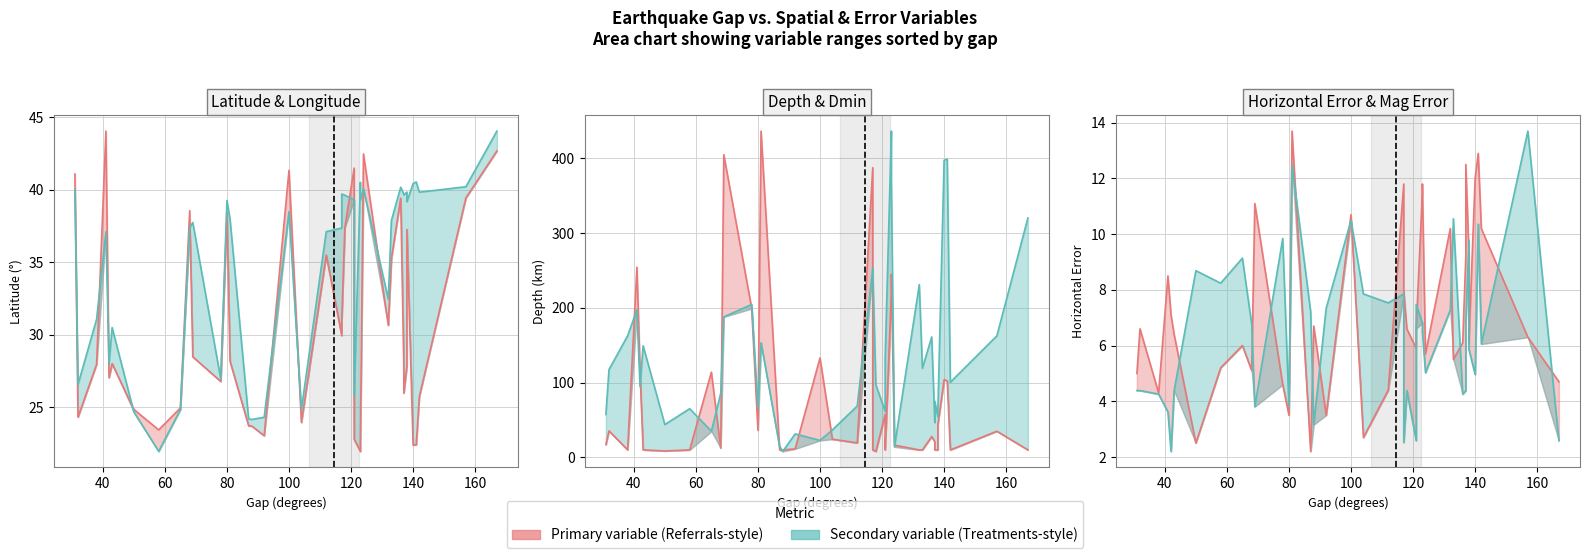

The horizontalError line series shows 3.0 at 14. True or false?

False